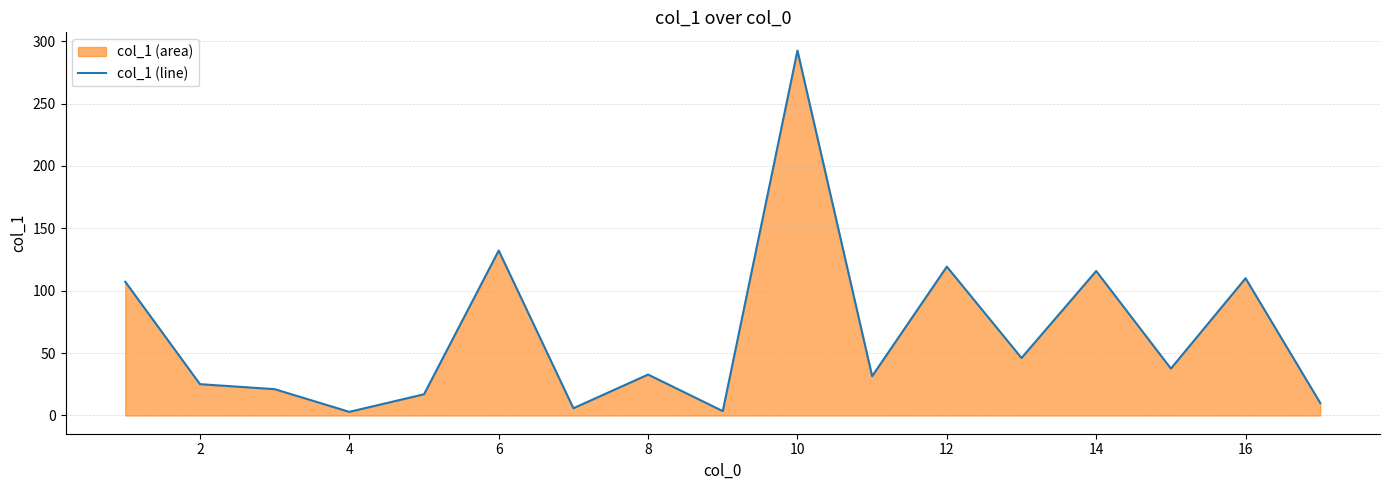

Reading right to left, what are all the values shown in this chart?

10.0	110.0	37.6	115.8	46.1	119.3	31.5	292.5	3.5	32.8	5.8	132.2	17.0	2.9	21.1	25.1	107.2